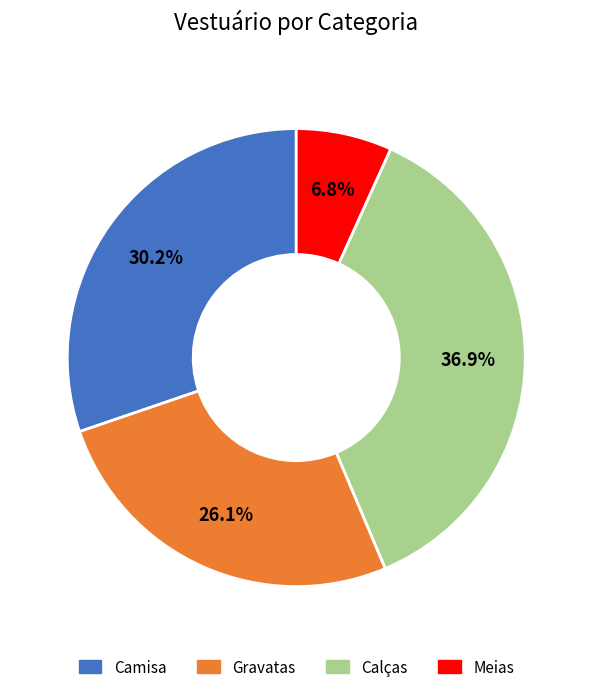

To the nearest percent, what is the difference between the Meias and Gravatas slice percentages?

19%